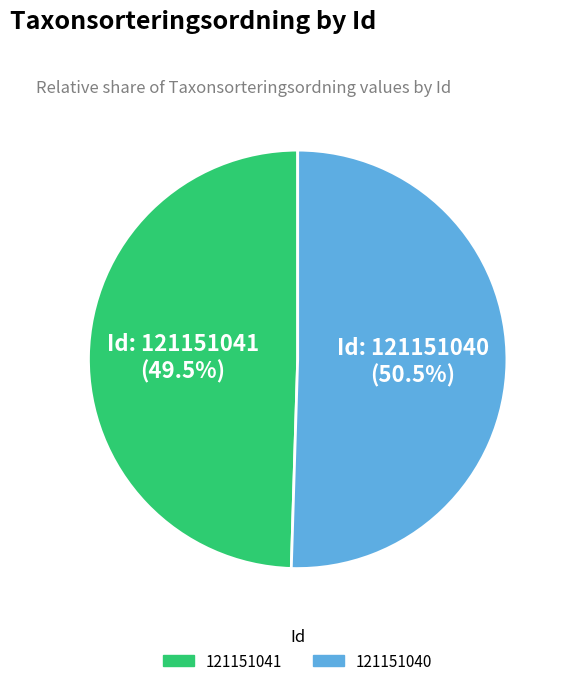

How many slices are in this pie chart?

2